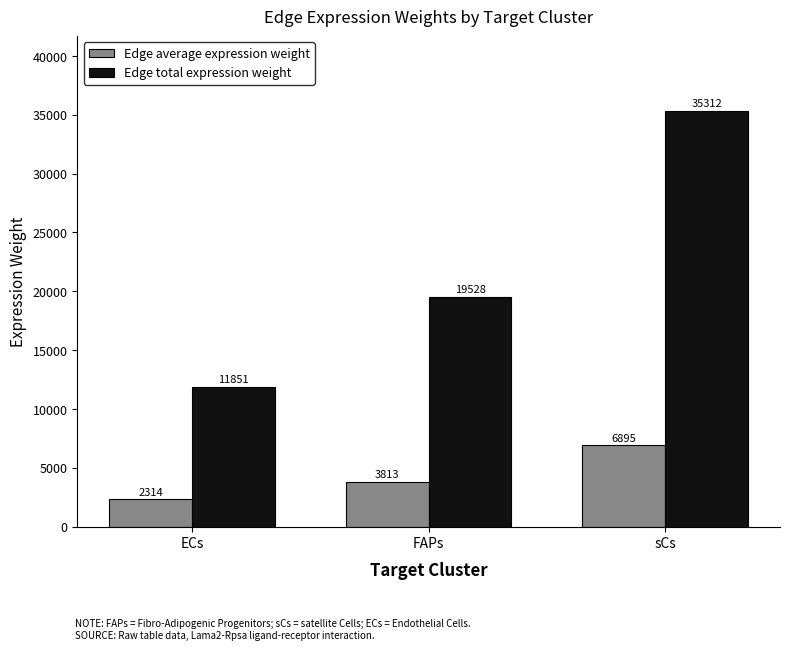

True or false: Edge total expression weight has a value of 35125.7 at FAPs.

False